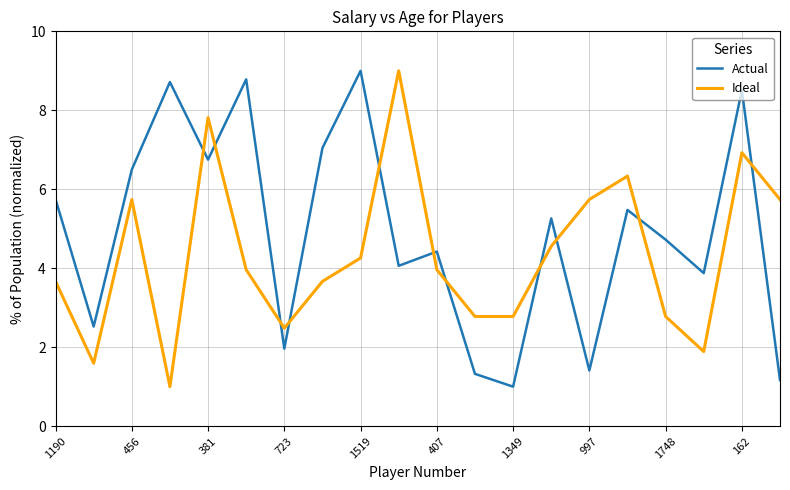

How many values in the Actual series are below 5?

10